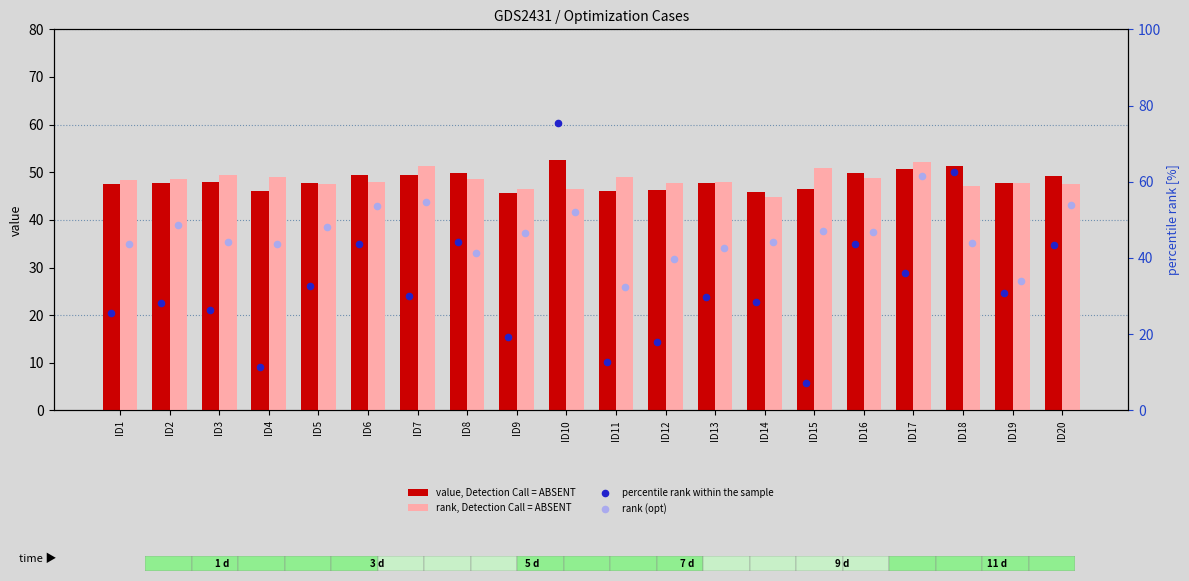

What are all the series names shown in the legend?

value, Detection Call = ABSENT, rank, Detection Call = ABSENT, percentile rank within the sample, rank (opt)